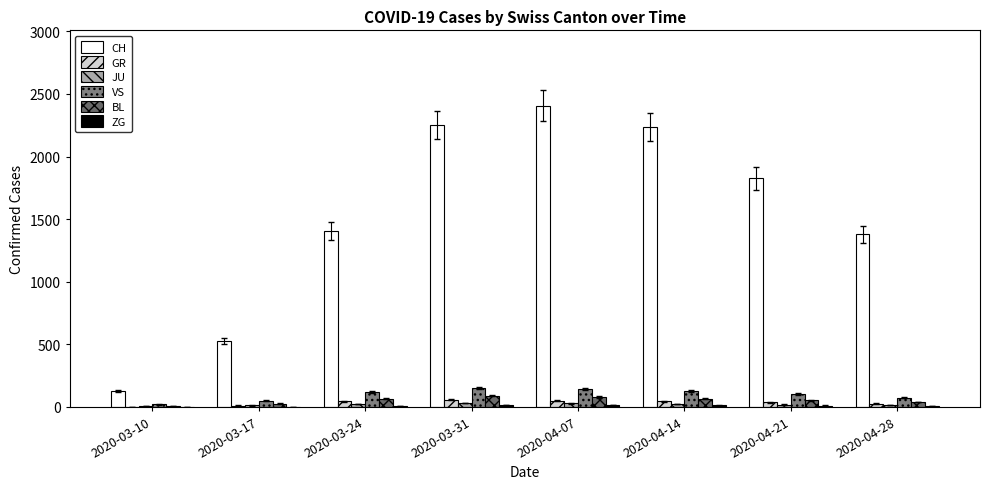

How many groups of bars are there?

8